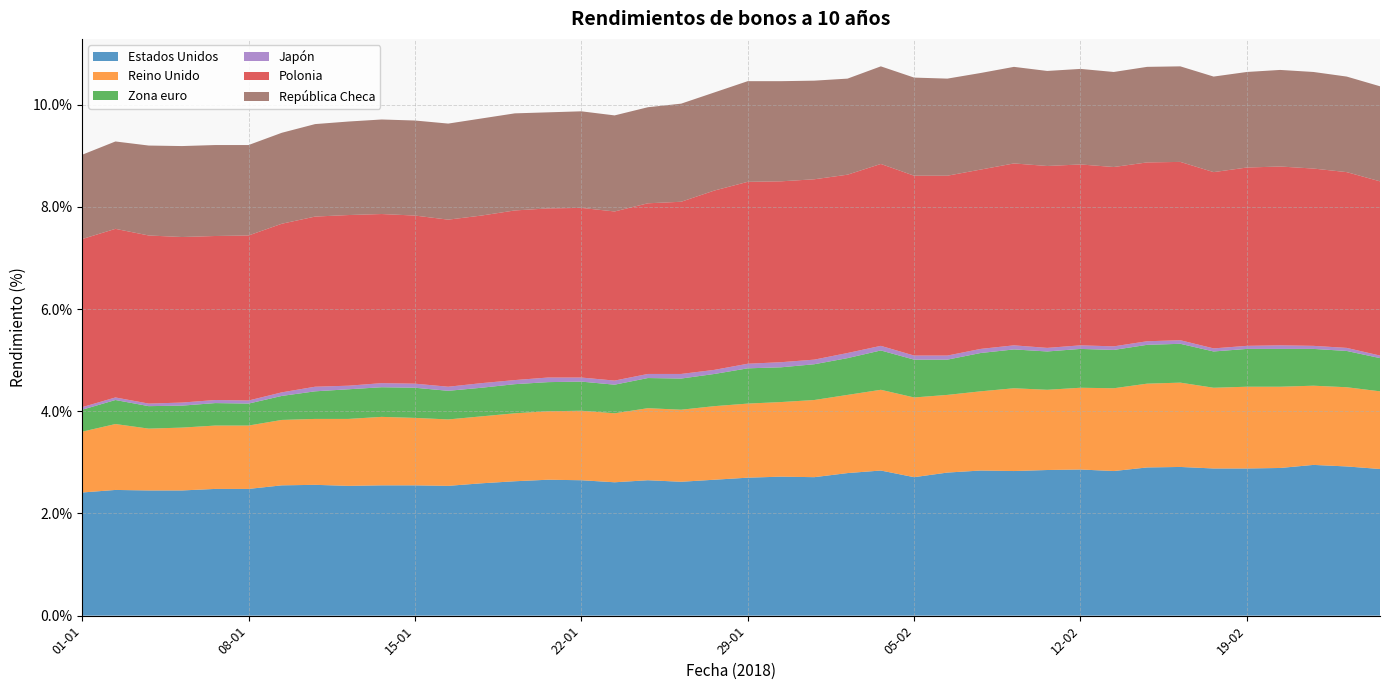

Reading left to right, what are all the values shown in this chart?

Estados Unidos: 2.4	2.5	2.5	2.5	2.5	2.5	2.5	2.6	2.5	2.5	2.5	2.5	2.6	2.6	2.7	2.6	2.6	2.6	2.6	2.7	2.7	2.7	2.7	2.8	2.8	2.7	2.8	2.8	2.8	2.9	2.9	2.8	2.9	2.9	2.9	2.9	2.9	3.0	2.9	2.9
Reino Unido: 1.2	1.3	1.2	1.2	1.2	1.2	1.3	1.3	1.3	1.3	1.3	1.3	1.3	1.3	1.3	1.4	1.4	1.4	1.4	1.4	1.4	1.5	1.5	1.5	1.6	1.6	1.5	1.6	1.6	1.6	1.6	1.6	1.6	1.6	1.6	1.6	1.6	1.6	1.6	1.5
Zona euro: 0.4	0.5	0.4	0.4	0.4	0.4	0.5	0.5	0.6	0.6	0.6	0.6	0.6	0.6	0.6	0.6	0.6	0.6	0.6	0.6	0.7	0.7	0.7	0.7	0.8	0.7	0.7	0.8	0.8	0.8	0.8	0.8	0.8	0.8	0.7	0.7	0.7	0.7	0.7	0.7
Japón: 0.1	0.1	0.1	0.1	0.1	0.1	0.1	0.1	0.1	0.1	0.1	0.1	0.1	0.1	0.1	0.1	0.1	0.1	0.1	0.1	0.1	0.1	0.1	0.1	0.1	0.1	0.1	0.1	0.1	0.1	0.1	0.1	0.1	0.1	0.1	0.1	0.1	0.1	0.1	0.1
Polonia: 3.3	3.3	3.3	3.2	3.2	3.2	3.3	3.3	3.3	3.3	3.3	3.3	3.3	3.3	3.3	3.3	3.3	3.3	3.4	3.5	3.6	3.5	3.5	3.5	3.6	3.5	3.5	3.5	3.6	3.6	3.5	3.5	3.5	3.5	3.5	3.5	3.5	3.5	3.4	3.4
República Checa: 1.6	1.7	1.8	1.8	1.8	1.8	1.8	1.8	1.8	1.9	1.9	1.9	1.9	1.9	1.9	1.9	1.9	1.9	1.9	1.9	2.0	2.0	1.9	1.9	1.9	1.9	1.9	1.9	1.9	1.9	1.9	1.9	1.9	1.9	1.9	1.9	1.9	1.9	1.9	1.9